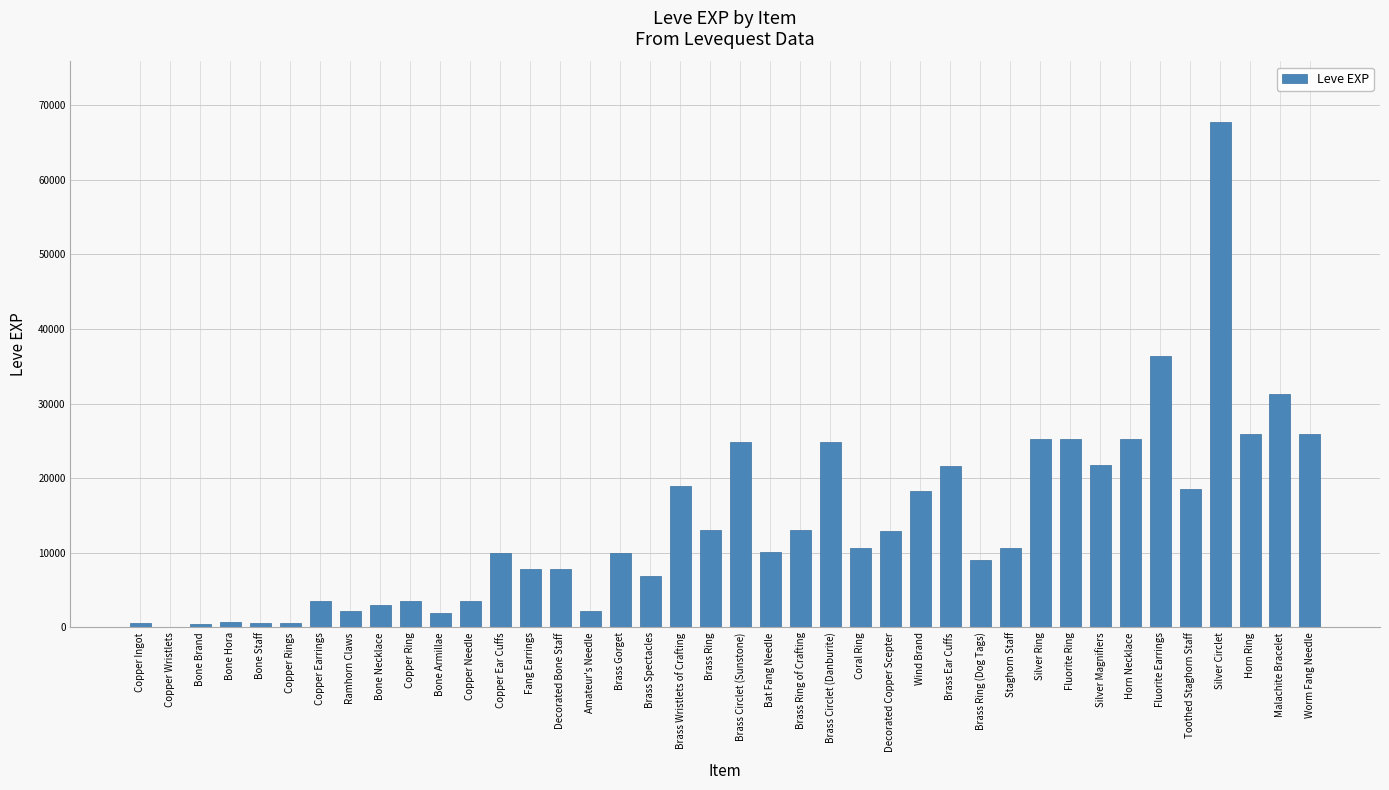

What is the average value?

13930